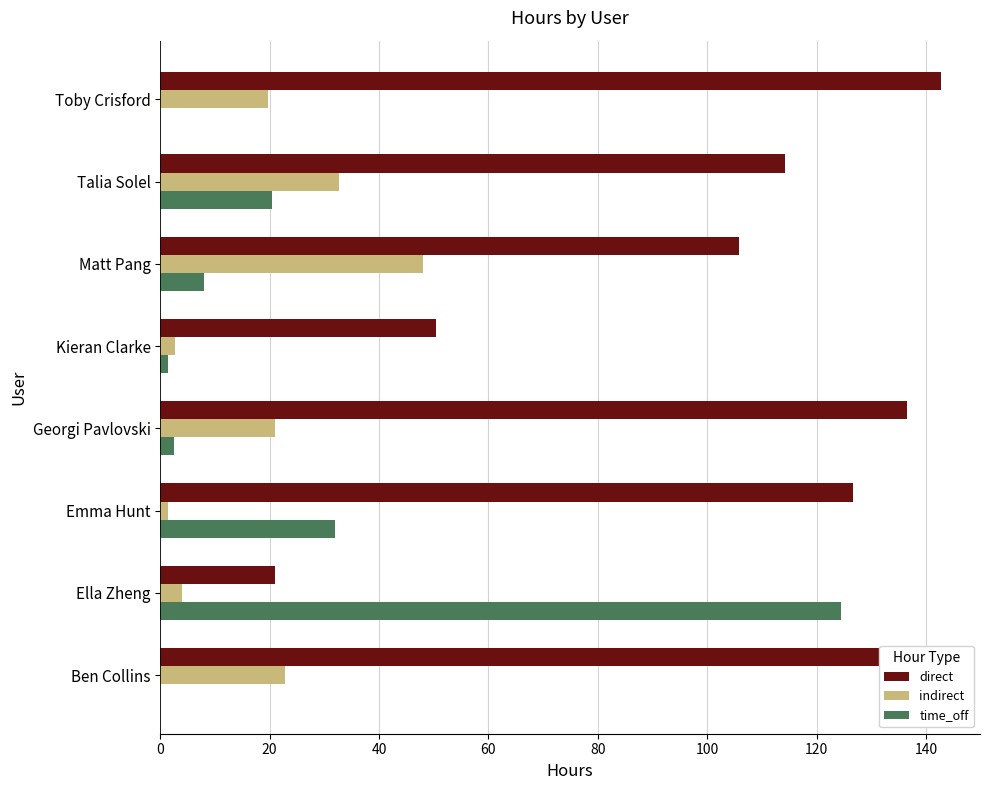

Which category has the highest value in the indirect series?

Matt Pang